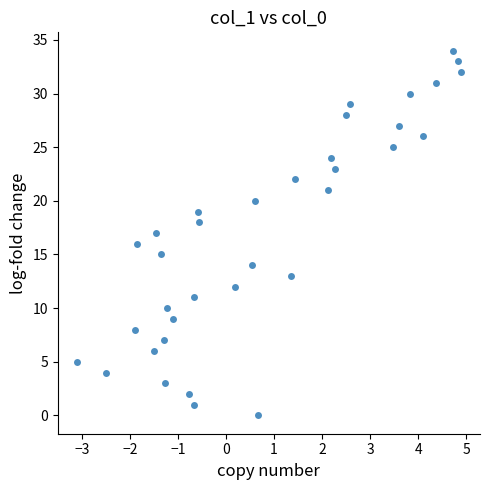

What is the range of Y values (max minus min)?

34